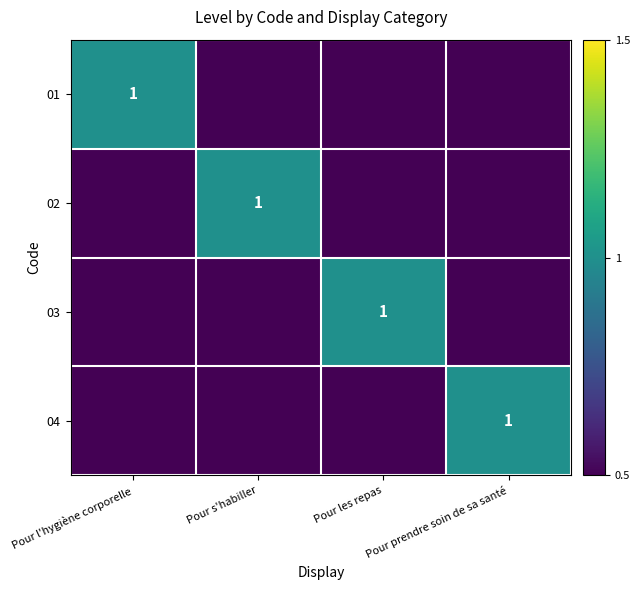

The value of 01 at Pour l'hygiène corporelle is 1. True or false?

True